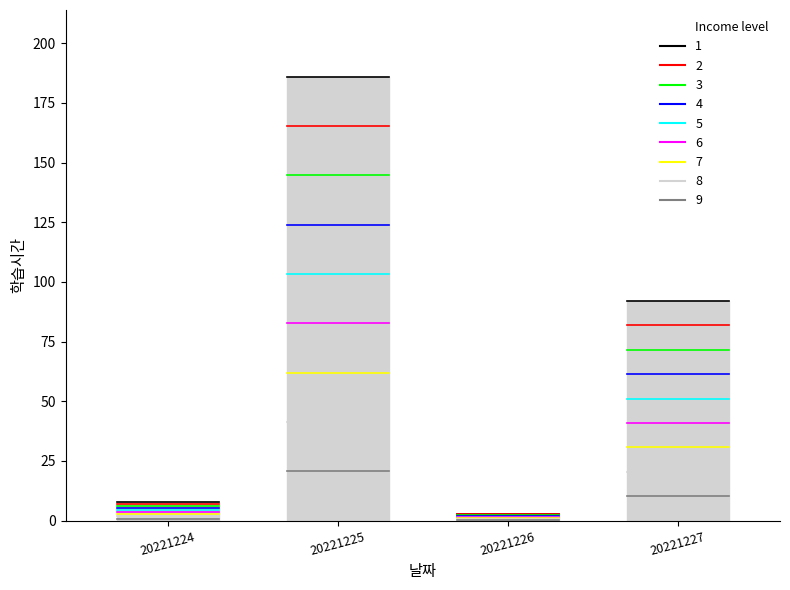

What is the average value?

72